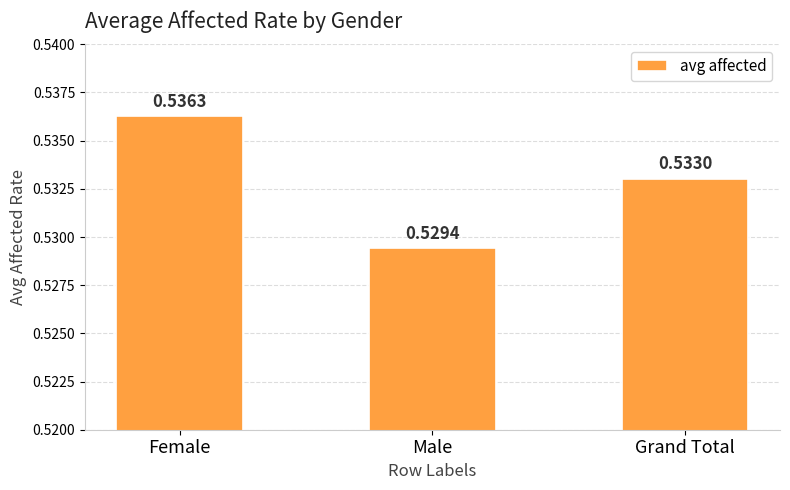

What is the sum of the values at Female and Male?

1.1